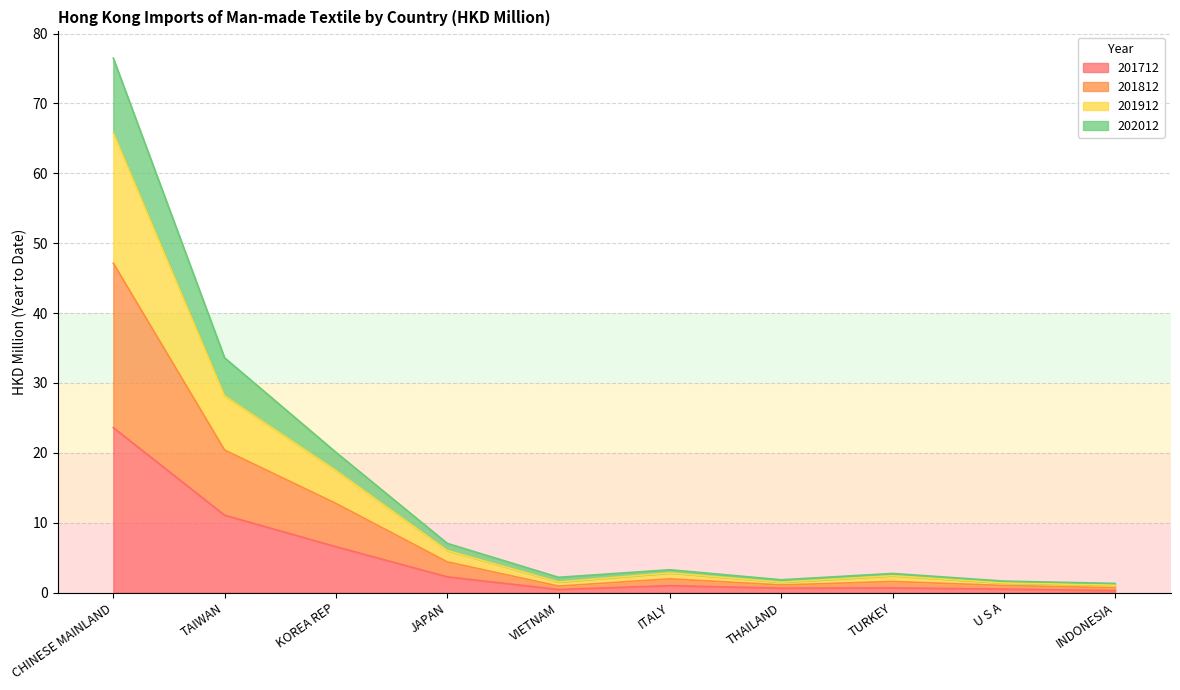

True or false: 201712 has a value of 23.6 at CHINESE MAINLAND.

True